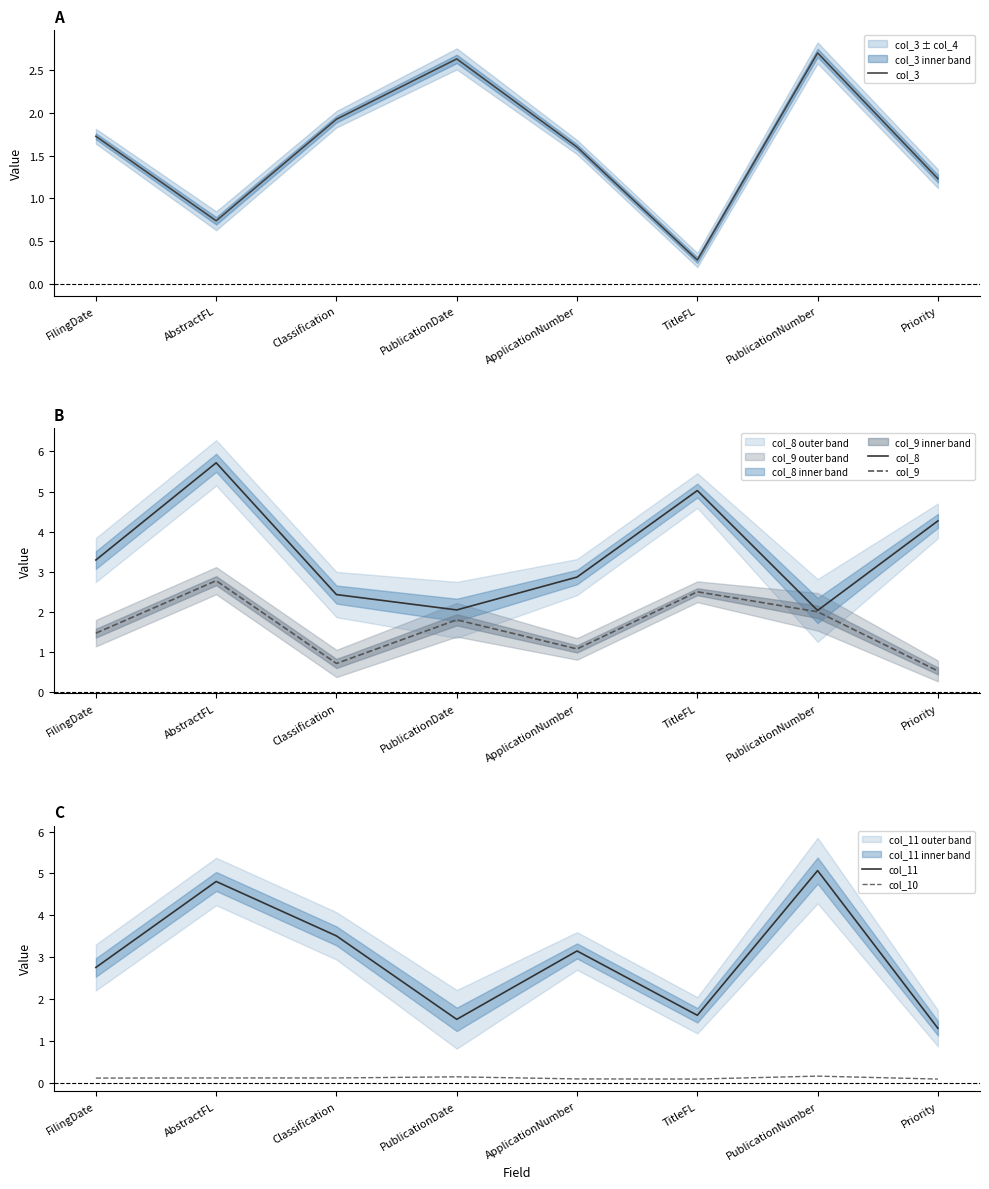

List the labels in order of col_8 value, smallest first.

PublicationNumber, PublicationDate, Classification, ApplicationNumber, FilingDate, Priority, TitleFL, AbstractFL